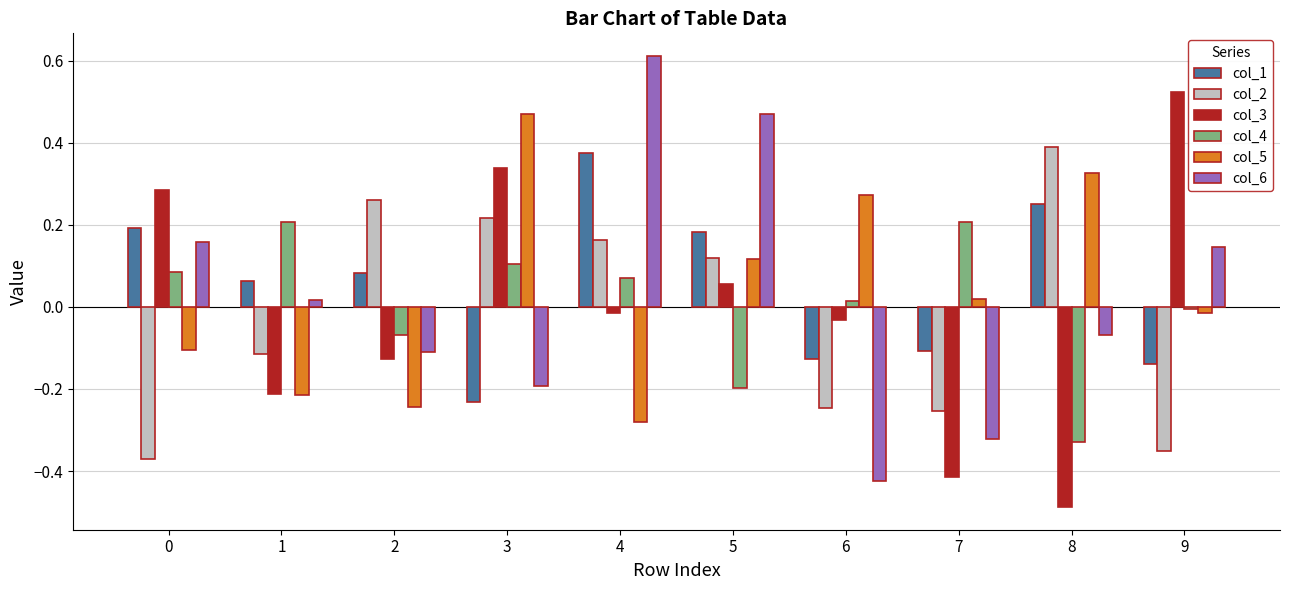

What is the maximum value shown in the chart?

0.6